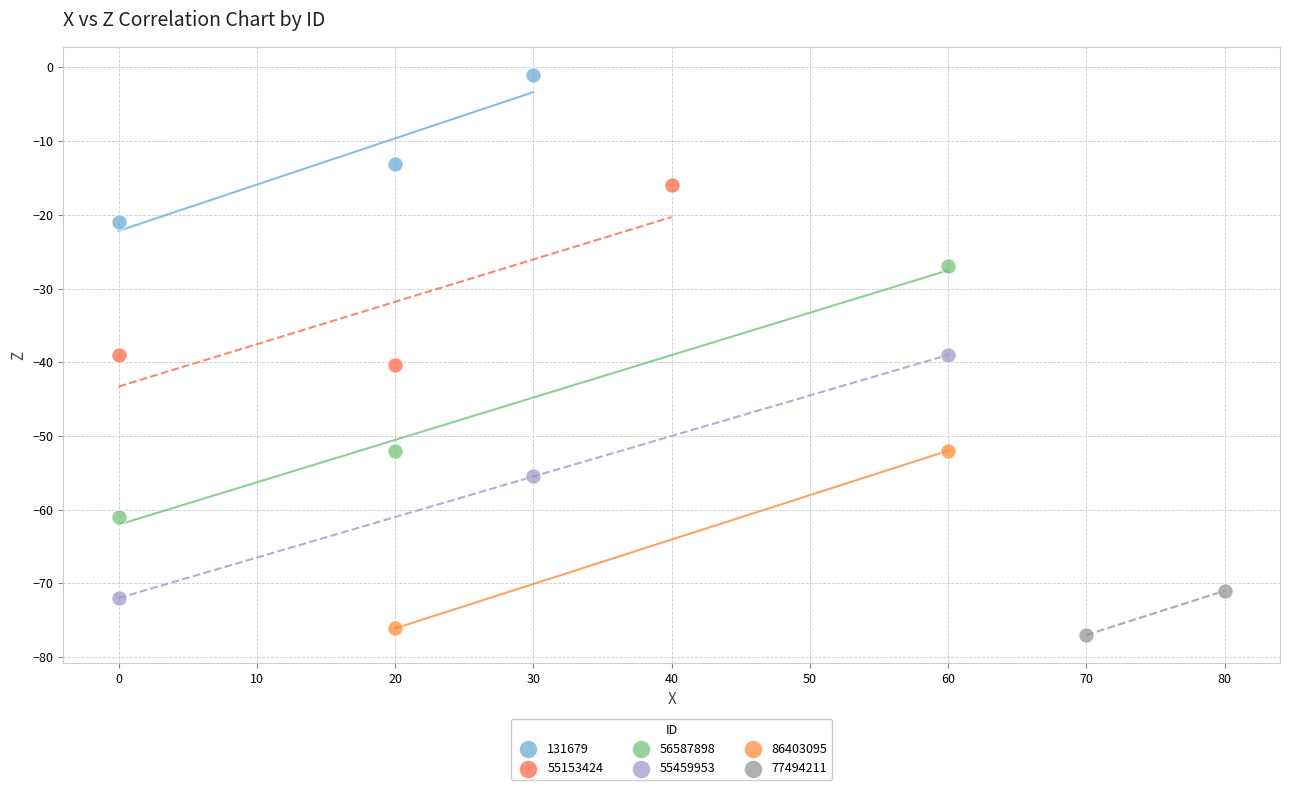

Which series has the largest Y range (max minus min)?

56587898